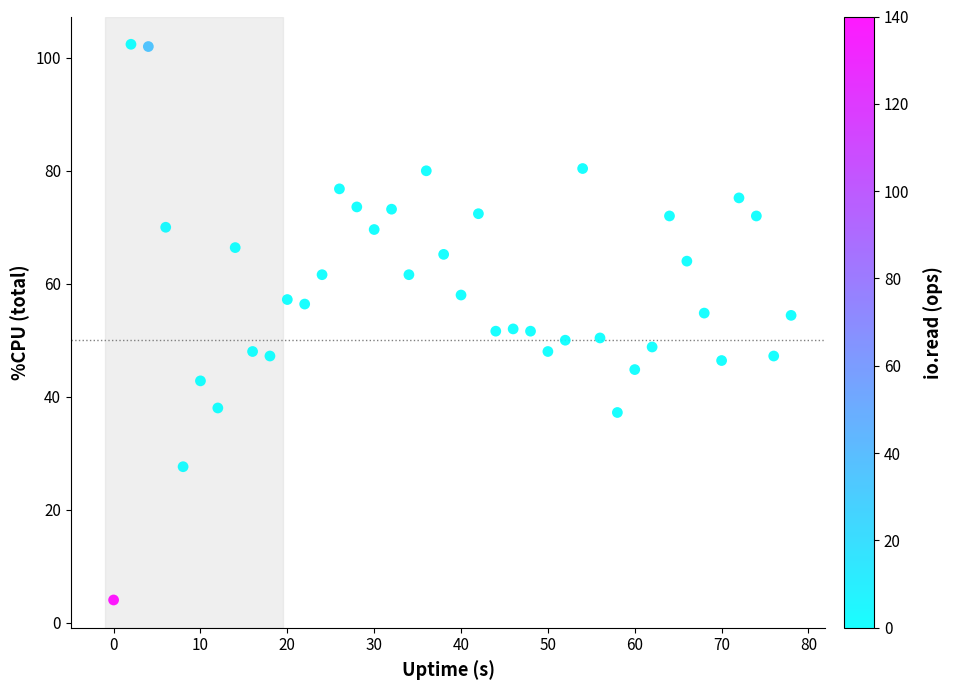

What is the range of Y values (max minus min)?

98.4